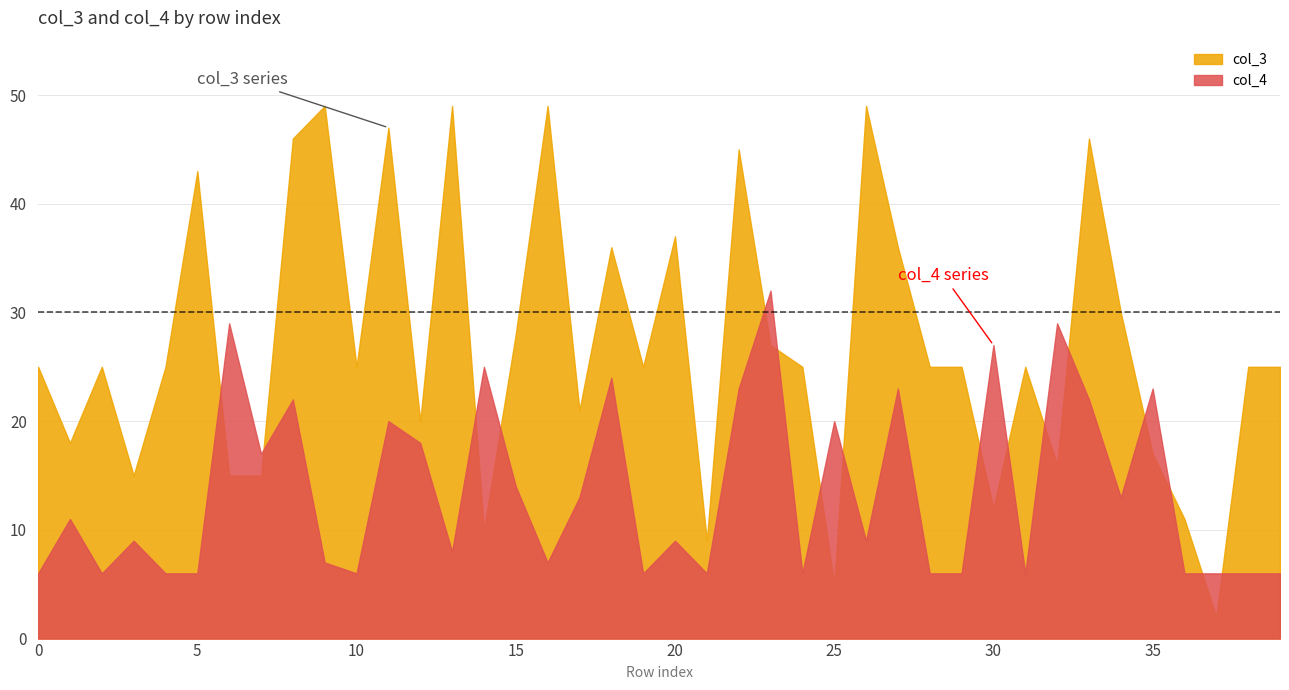

What is the total value across all series at 8?

68